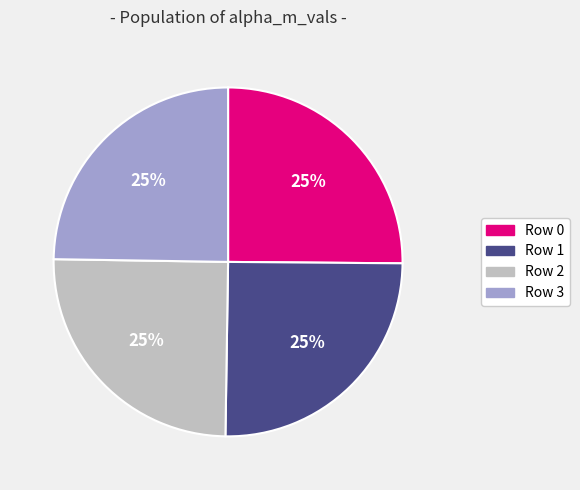

Is it true that Row 1 is 11% of the pie?

False